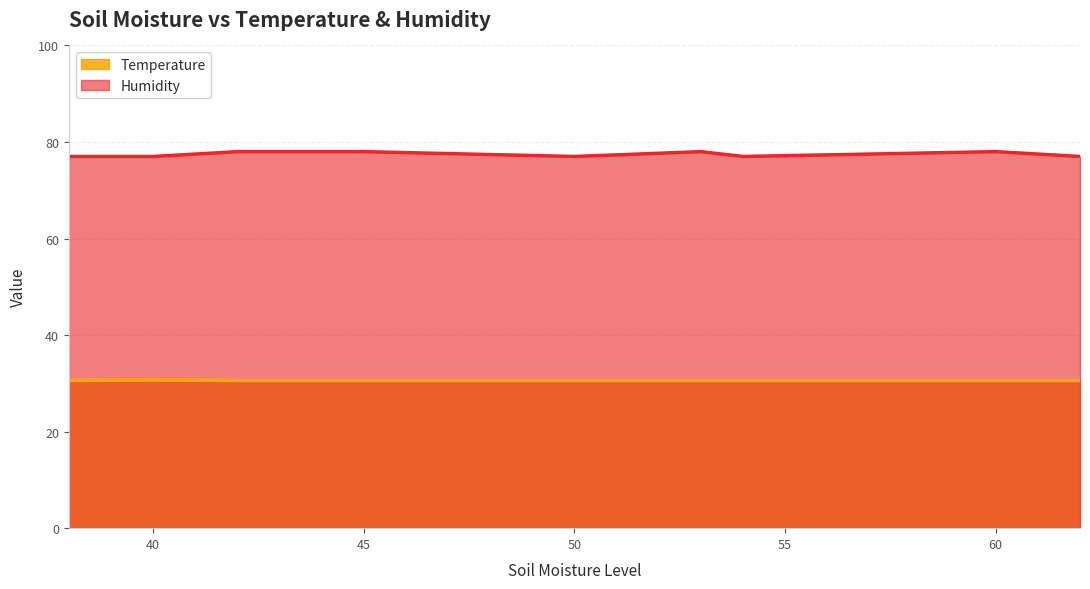

Is the value of Humidity at 11/15 5:41:26 greater than the value of Temperature at 11/23 5:42:23?

Yes